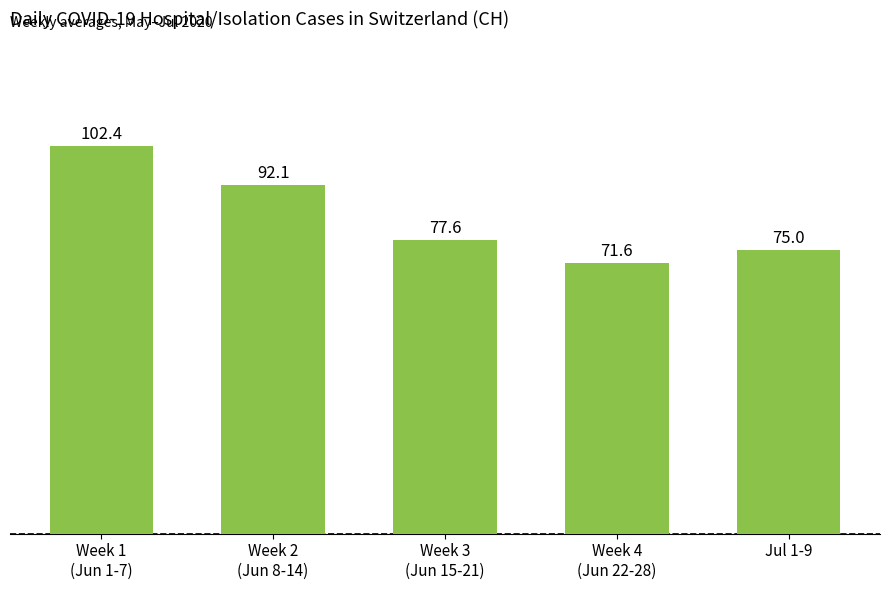

Reading right to left, extract all data points from this chart.

Jul 1-9=75.0	Week 4
(Jun 22-28)=71.6	Week 3
(Jun 15-21)=77.6	Week 2
(Jun 8-14)=92.1	Week 1
(Jun 1-7)=102.4